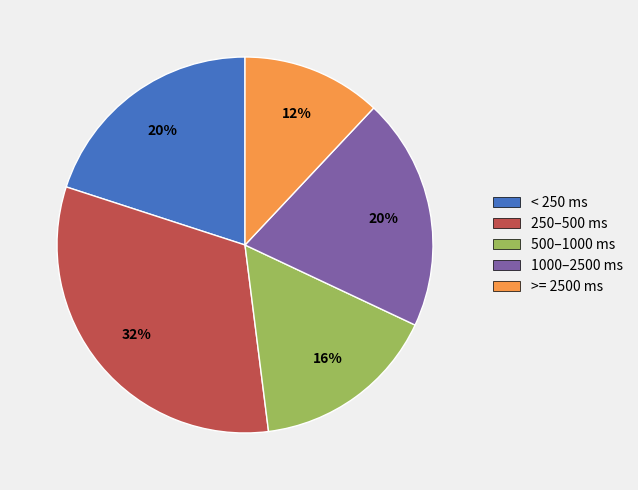

Is there any slice that represents more than half of the pie?

No